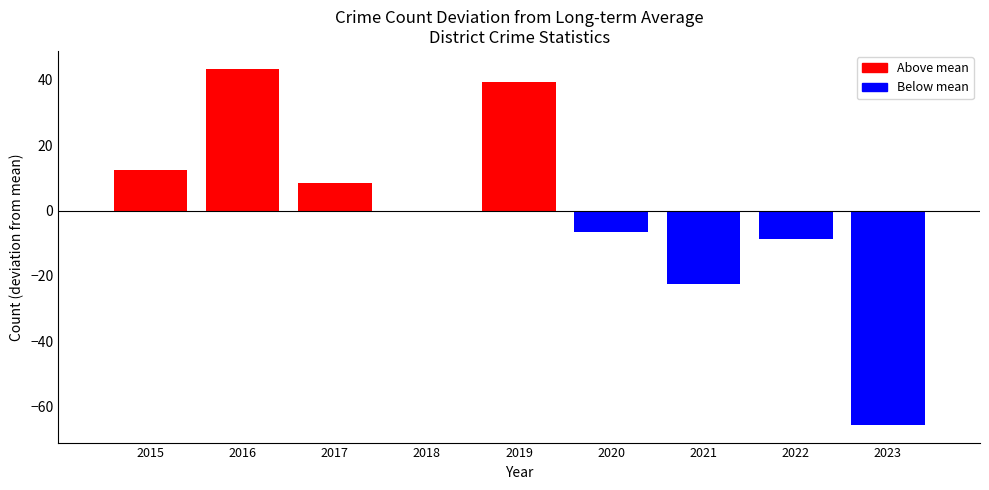

Between 2020 and 2022, which is larger?

2020